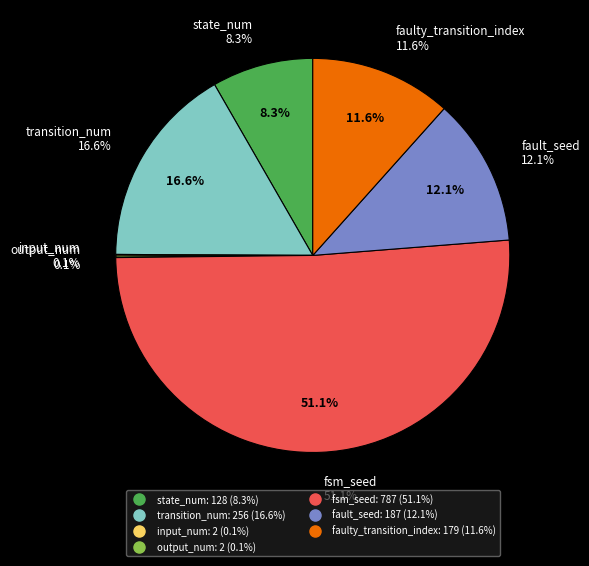

To the nearest percent, what is the average slice percentage?

14%